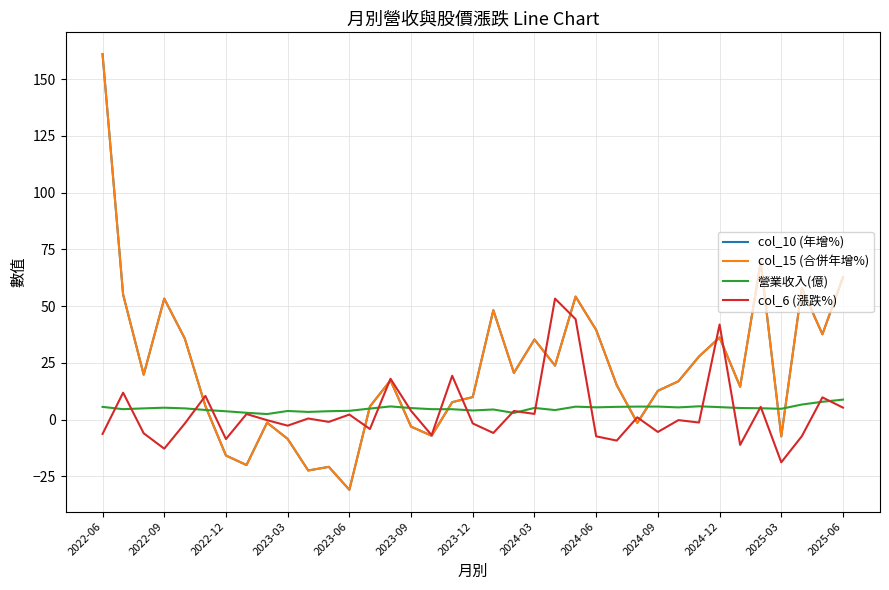

What is the smallest value displayed?

-30.9